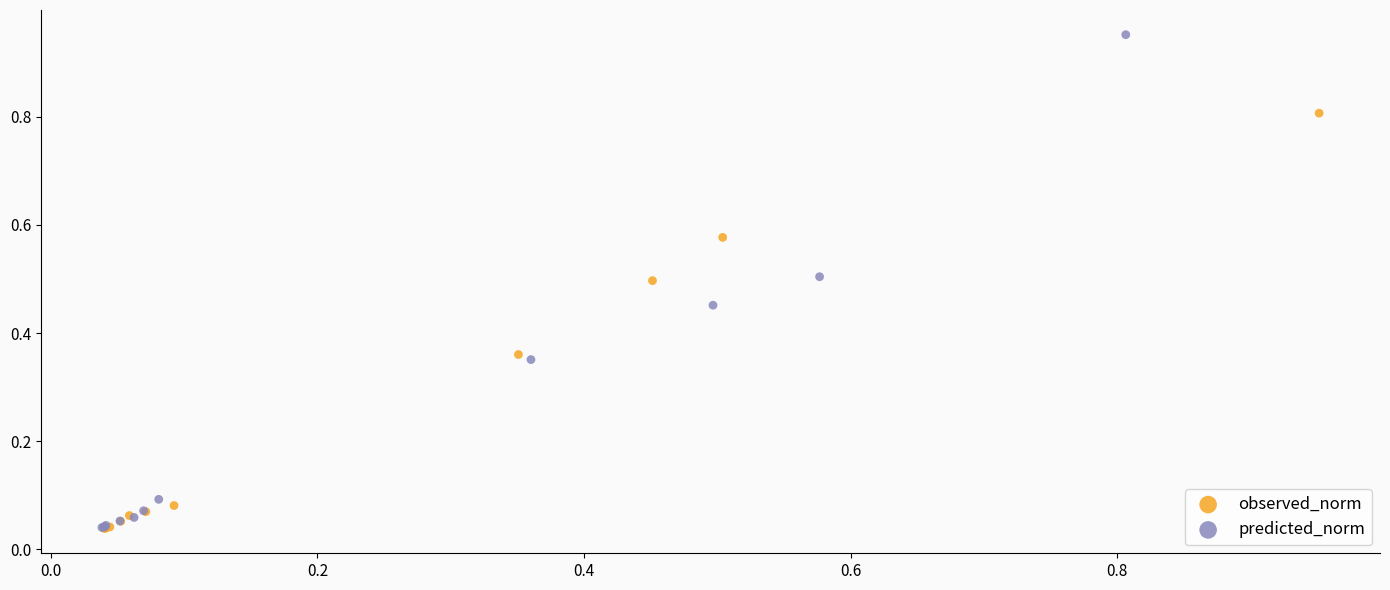

What are all the series names shown in the legend?

observed_norm, predicted_norm